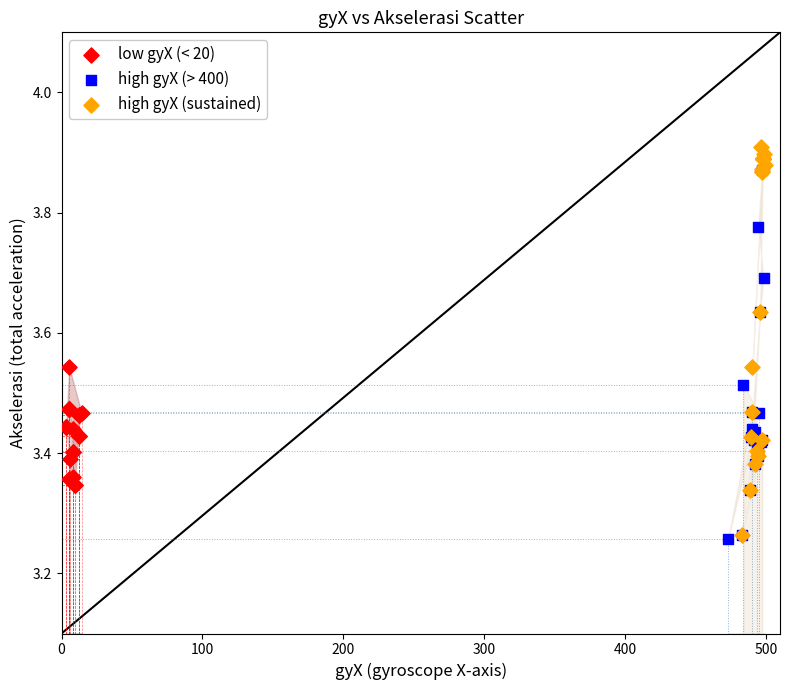

What are all the series names shown in the legend?

low gyX (< 20), high gyX (> 400), high gyX (sustained)